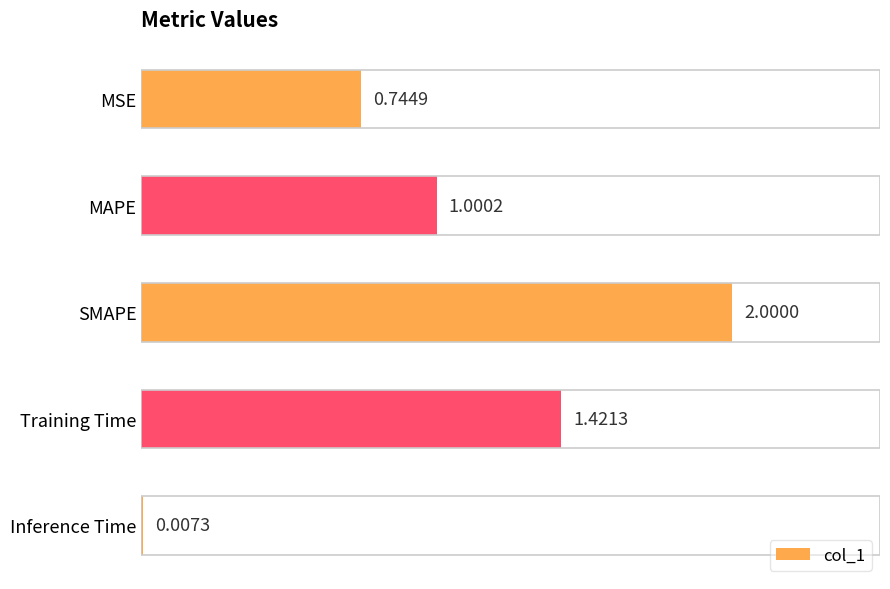

At which label is the value closest to 1?

MAPE